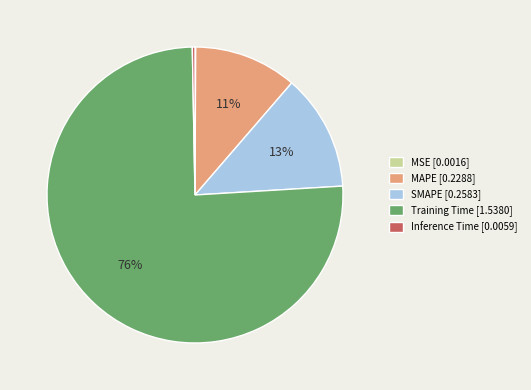

Is the sum of MAPE [0.2288] and Training Time [1.5380] greater than half?

Yes